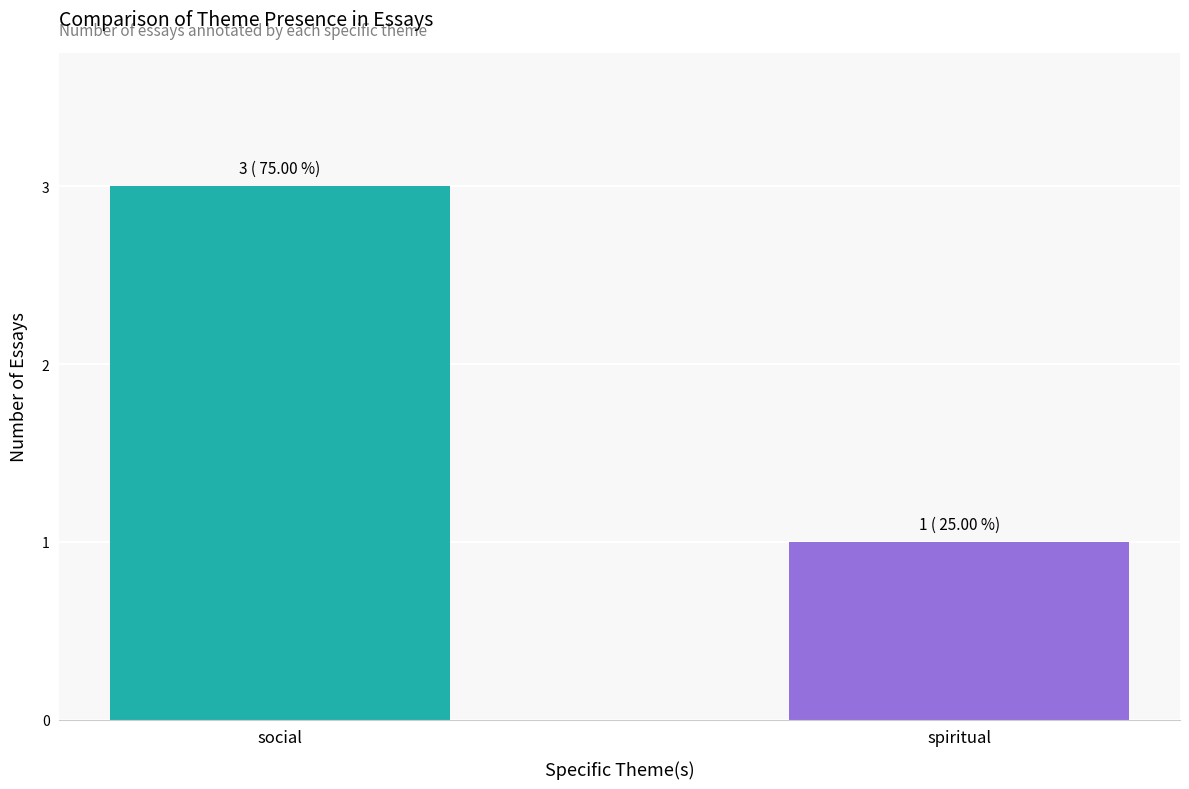

What value does the data have at spiritual?

1